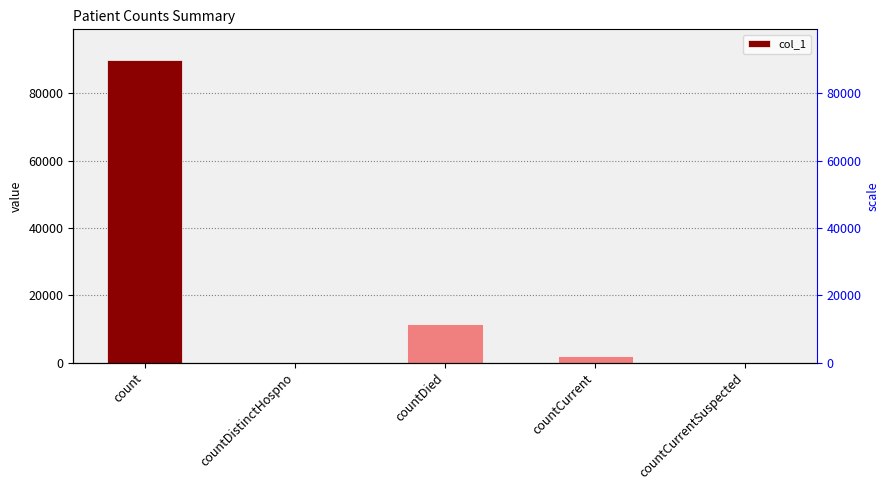

What is the change in value from count to countCurrent?

-88186